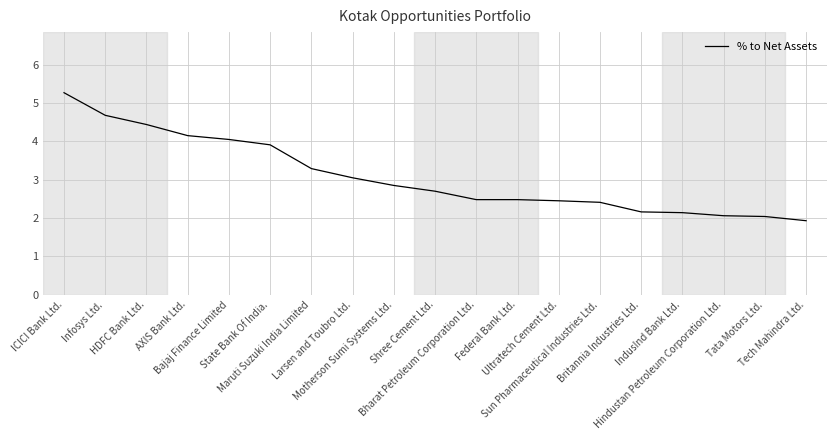

How many lines are shown in the chart?

1